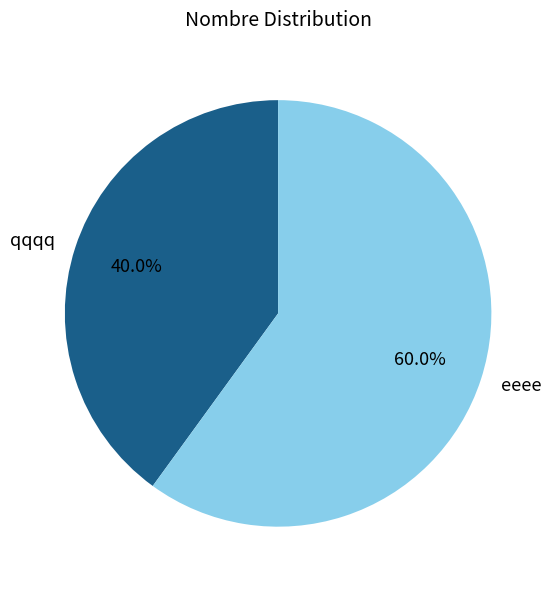

Which slice represents more than half of the pie?

eeee